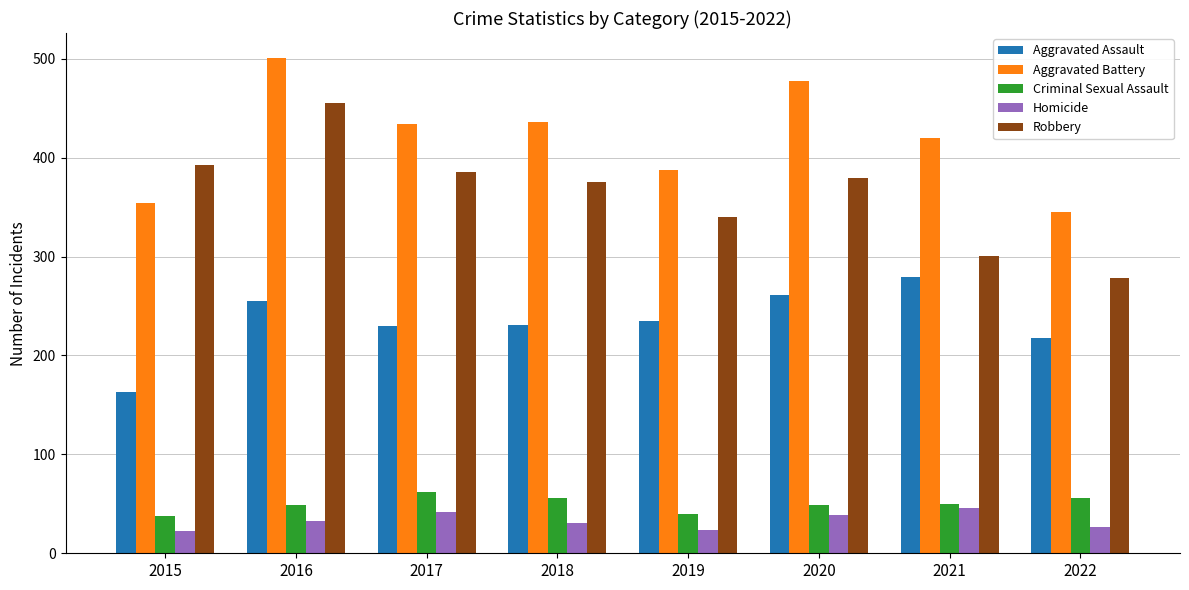

List the series in order of their peak value, highest first.

Aggravated Battery, Robbery, Aggravated Assault, Criminal Sexual Assault, Homicide